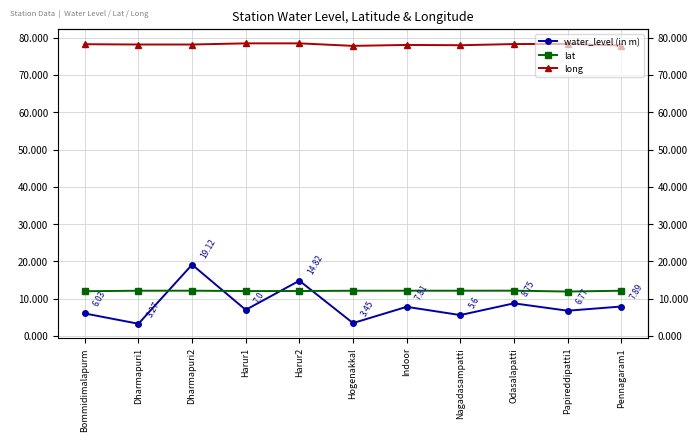

Is the value of water_level (in m) at Pennagaram1 greater than the value of lat at Harur1?

No